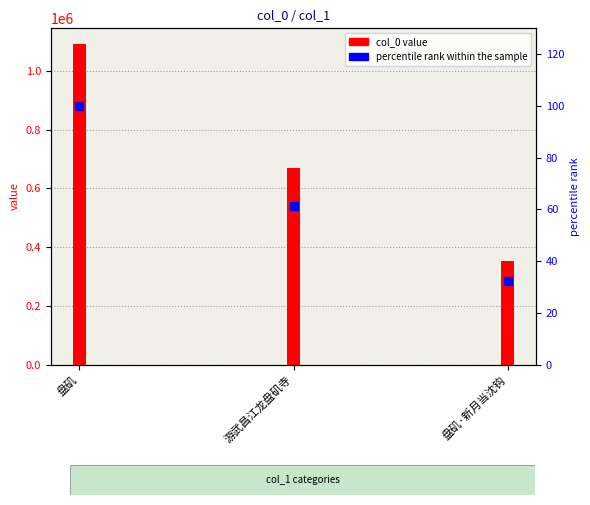

At which category is the sum across all series the highest?

盘矶